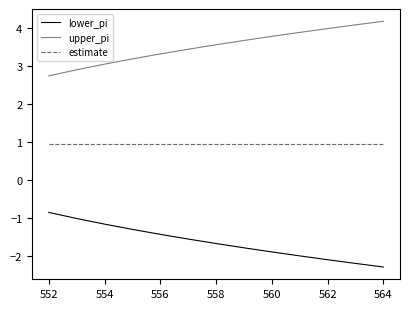

True or false: lower_pi and upper_pi intersect in this chart.

False